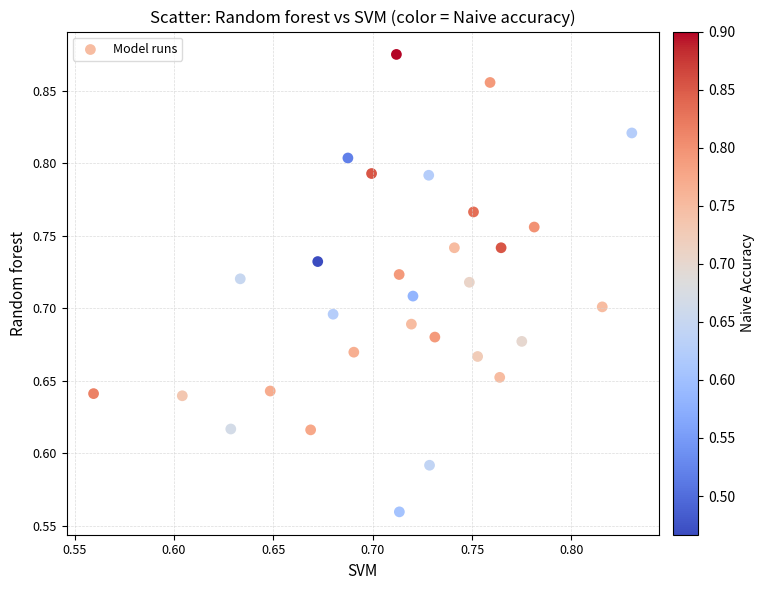

What is the range of X values (max minus min)?

0.3